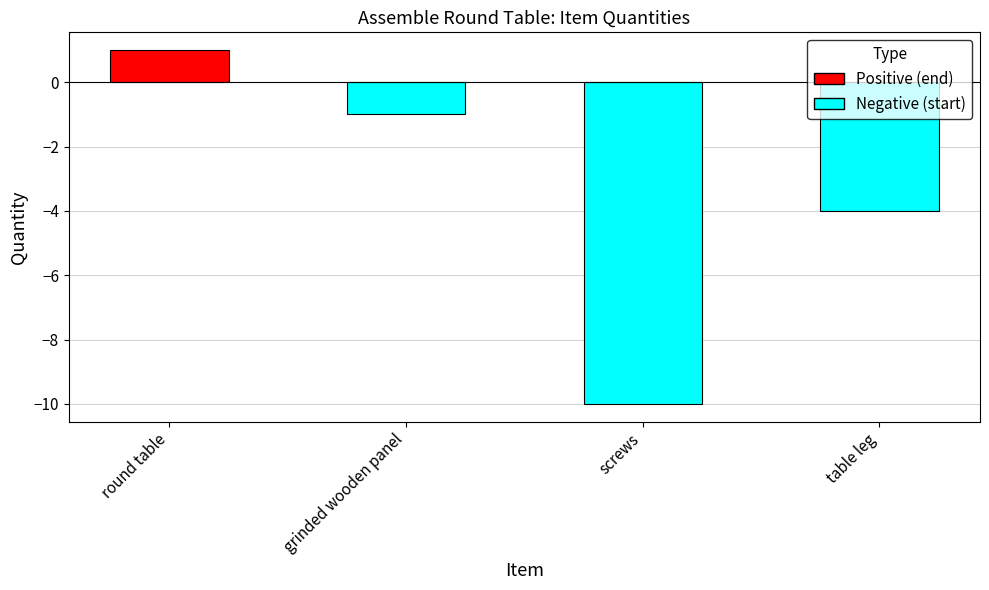

Reading left to right, list all the values displayed in this chart.

round table=1	grinded wooden panel=-1	screws=-10	table leg=-4